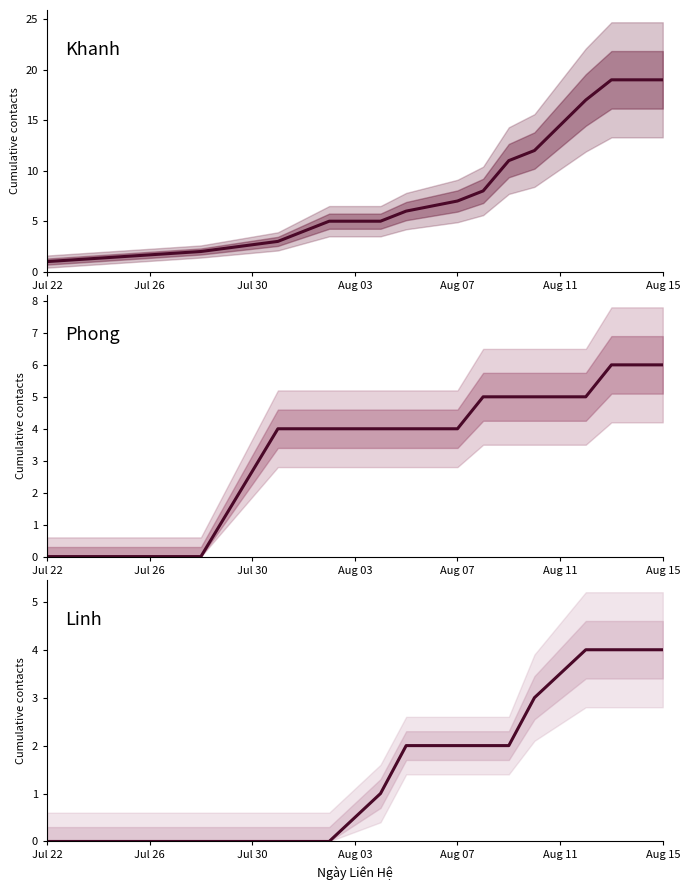

Between Jul 26 and Jul 30, which series saw the biggest shift?

Phong